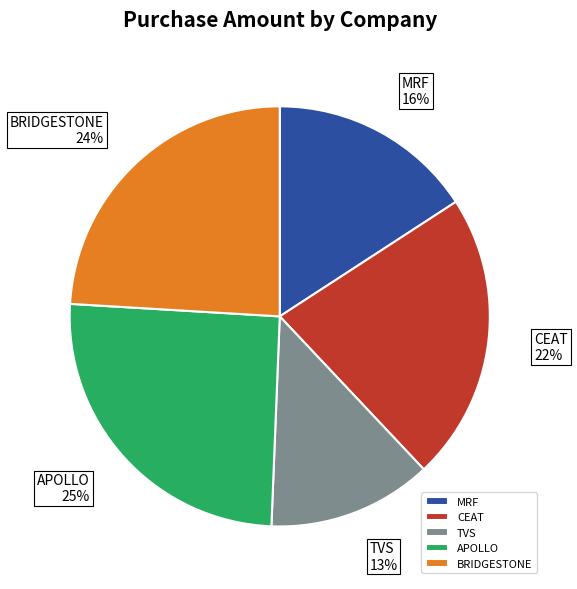

What percentage is the CEAT slice, to the nearest percent?

22%